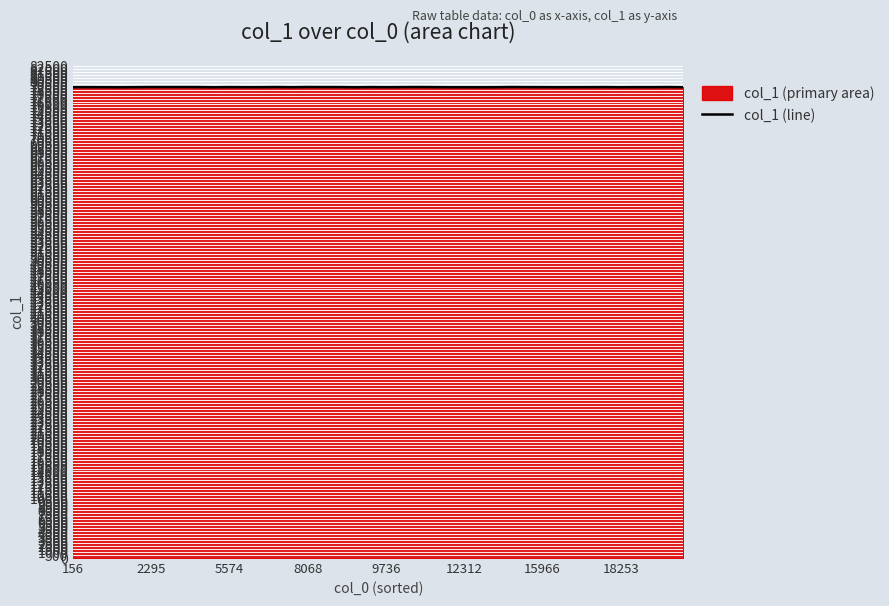

What is the change in value from 8 to 38?

+1